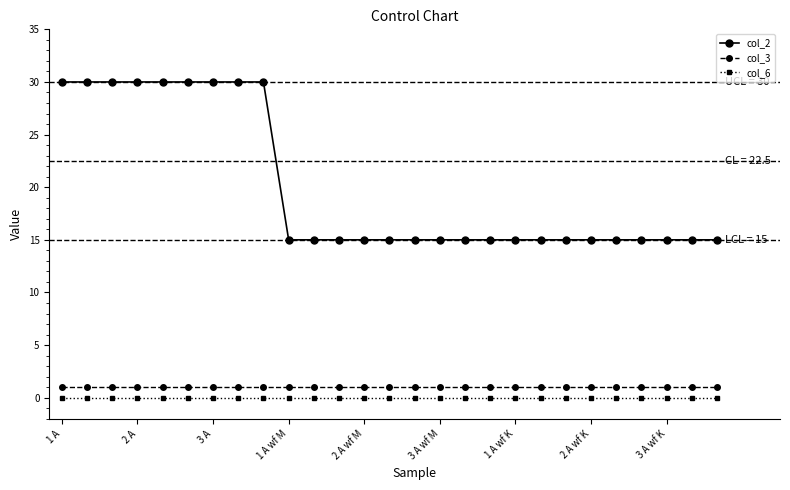

What is the sum of all col_3 values?

27